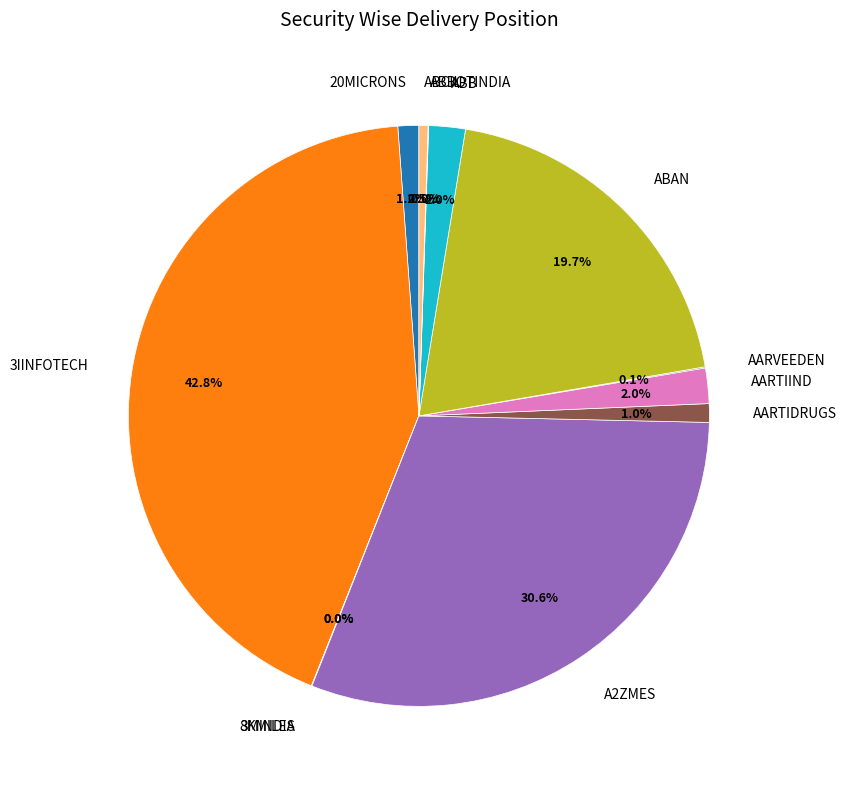

To the nearest percent, what is the difference between the largest and smallest slice percentages?

43%